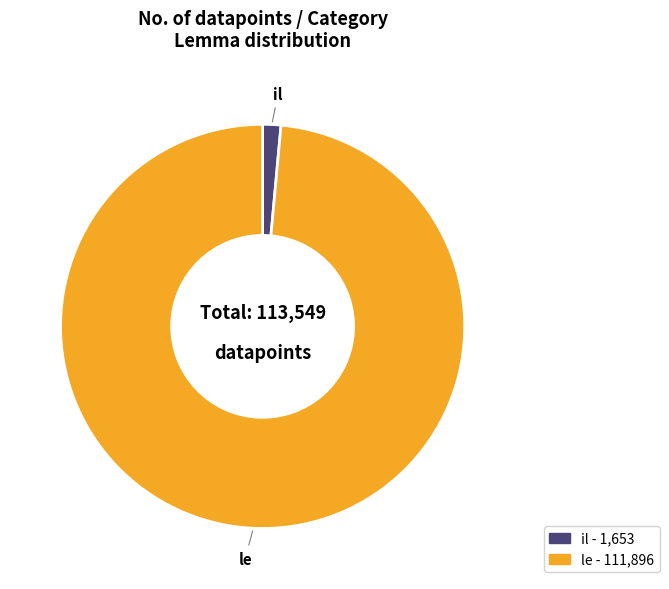

Combined, do il and le account for over 50%?

Yes